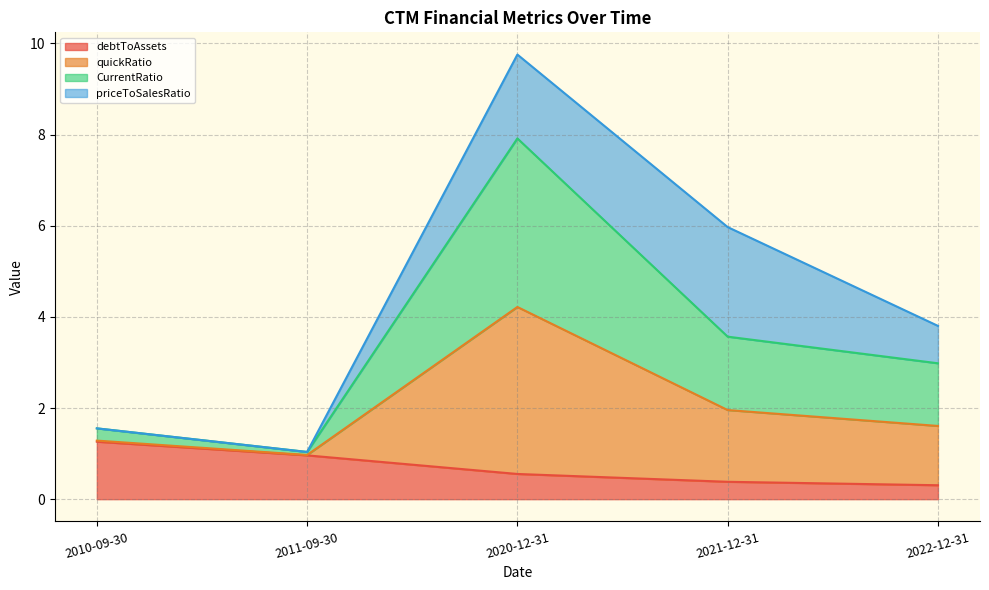

What is the difference between the highest and lowest values at 2010-09-30?

0.3